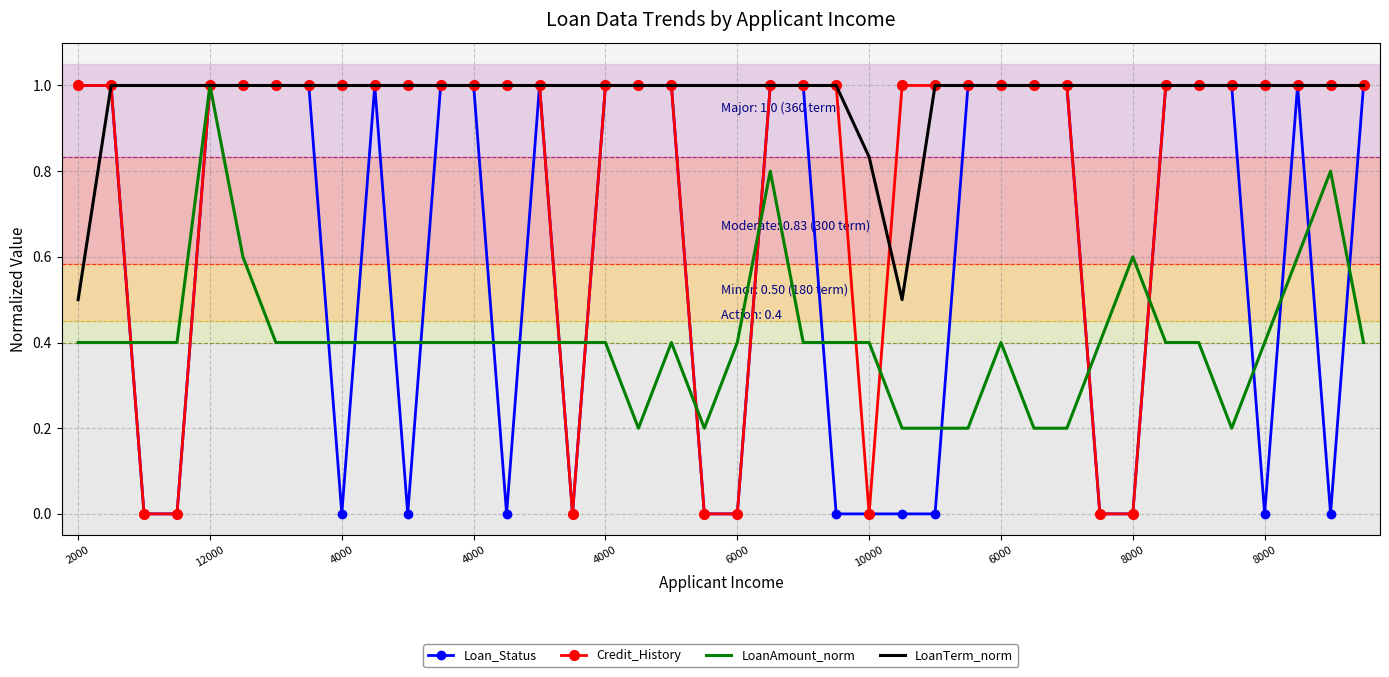

Rank the series by their average value, from lowest to highest.

LoanAmount_norm, Loan_Status, Credit_History, LoanTerm_norm